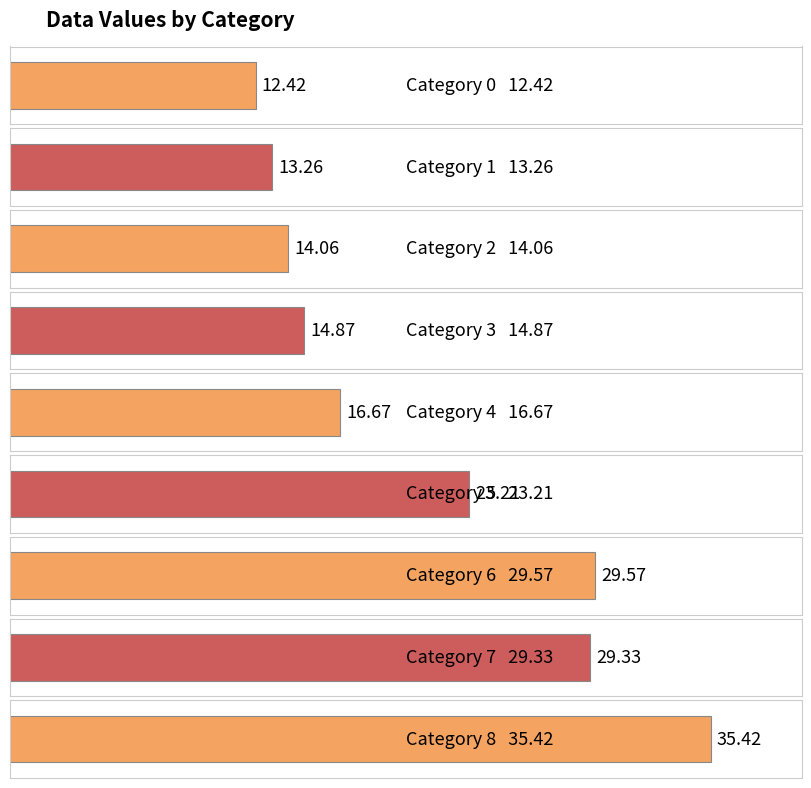

List the labels in order of value, largest first.

8, 6, 7, 5, 4, 3, 2, 1, 0